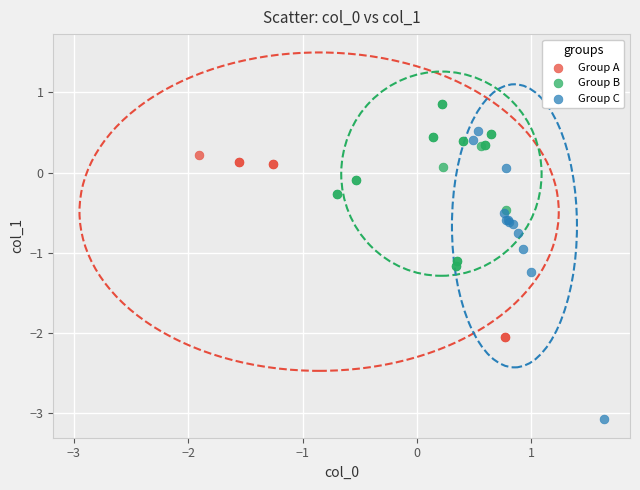

Which series has the widest spread of Y values?

Group C